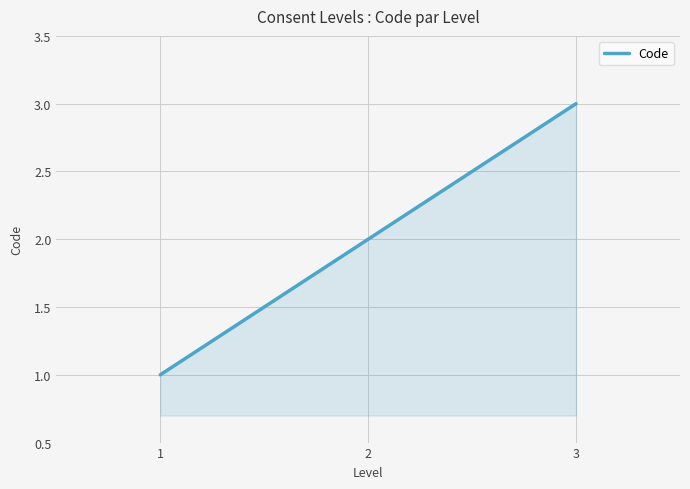

Reading right to left, list all the values displayed in this chart.

3=3	2=2	1=1